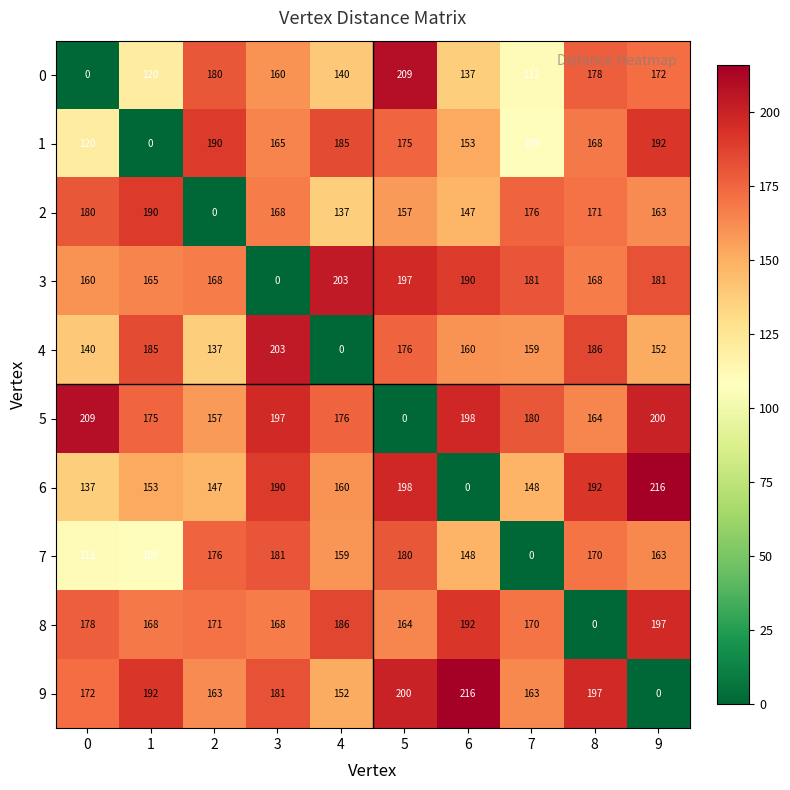

How many categories are shown in the chart?

10